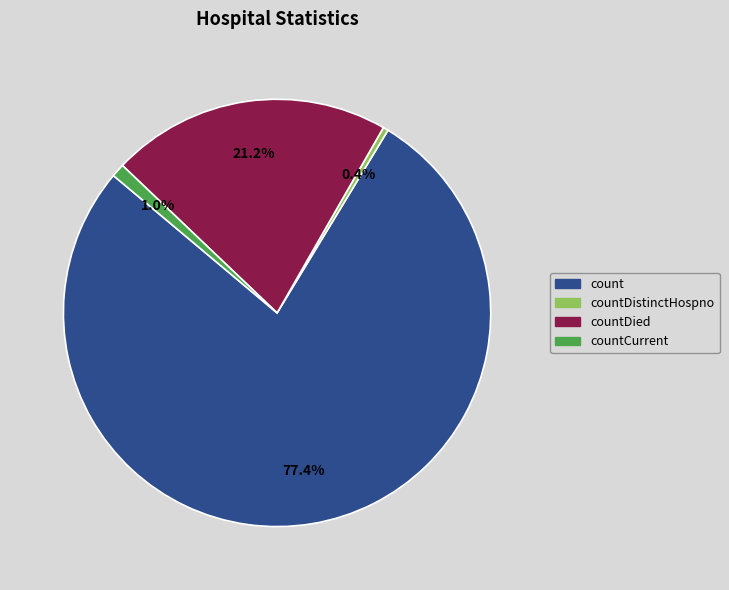

Is there a majority slice in this chart?

Yes